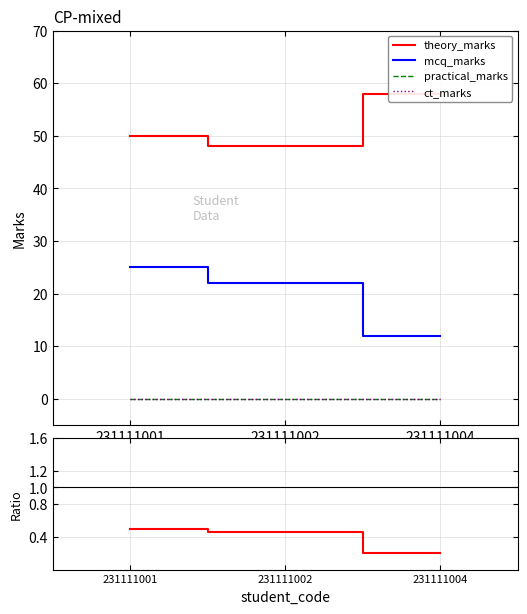

At which category is the sum across all series the highest?

231111001